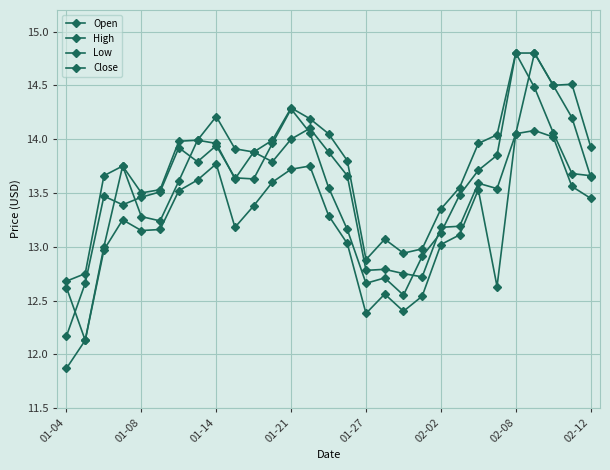

What is the minimum value for Open?

12.1